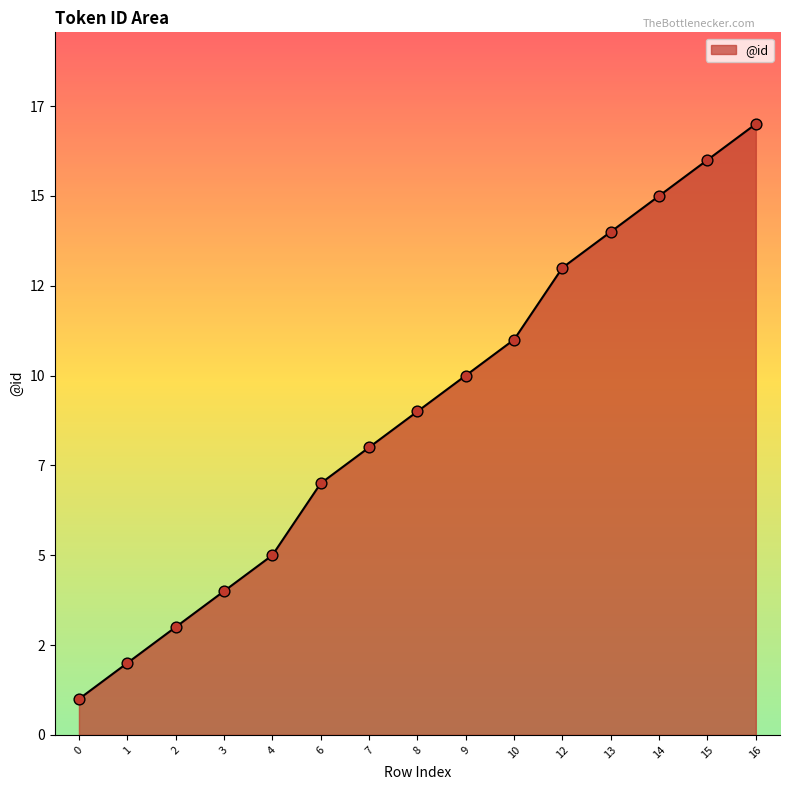

Approximately how many times larger is the value at 3 compared to 7?

0.5